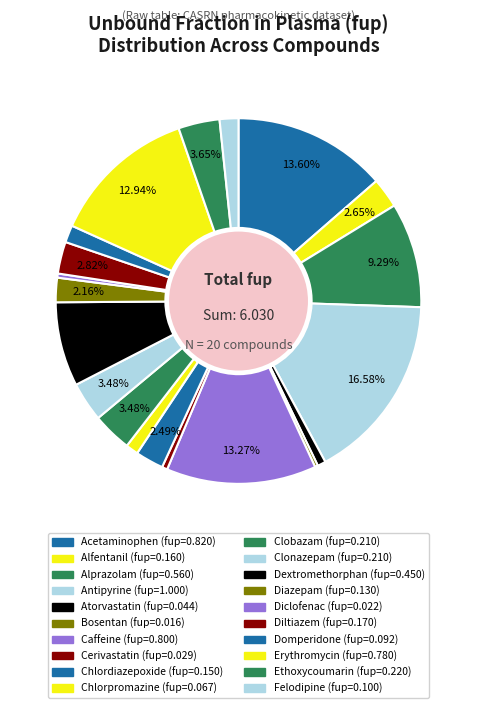

Does Ethoxycoumarin account for over 50% of the chart?

No